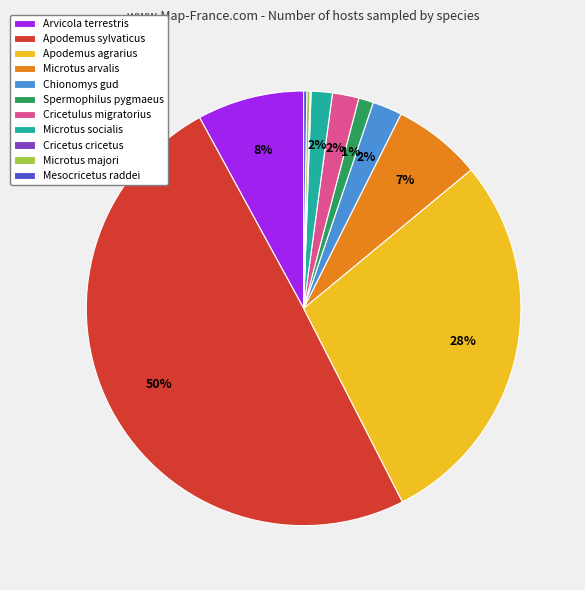

Do Apodemus agrarius and Chionomys gud together represent more than half of the pie?

No